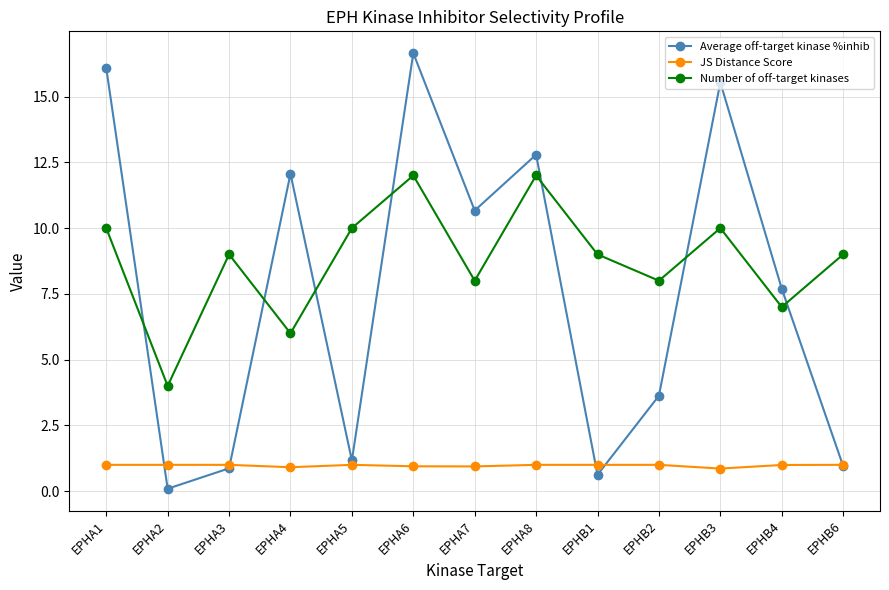

Where is the first local maximum for Number of off-target kinases?

EPHA3